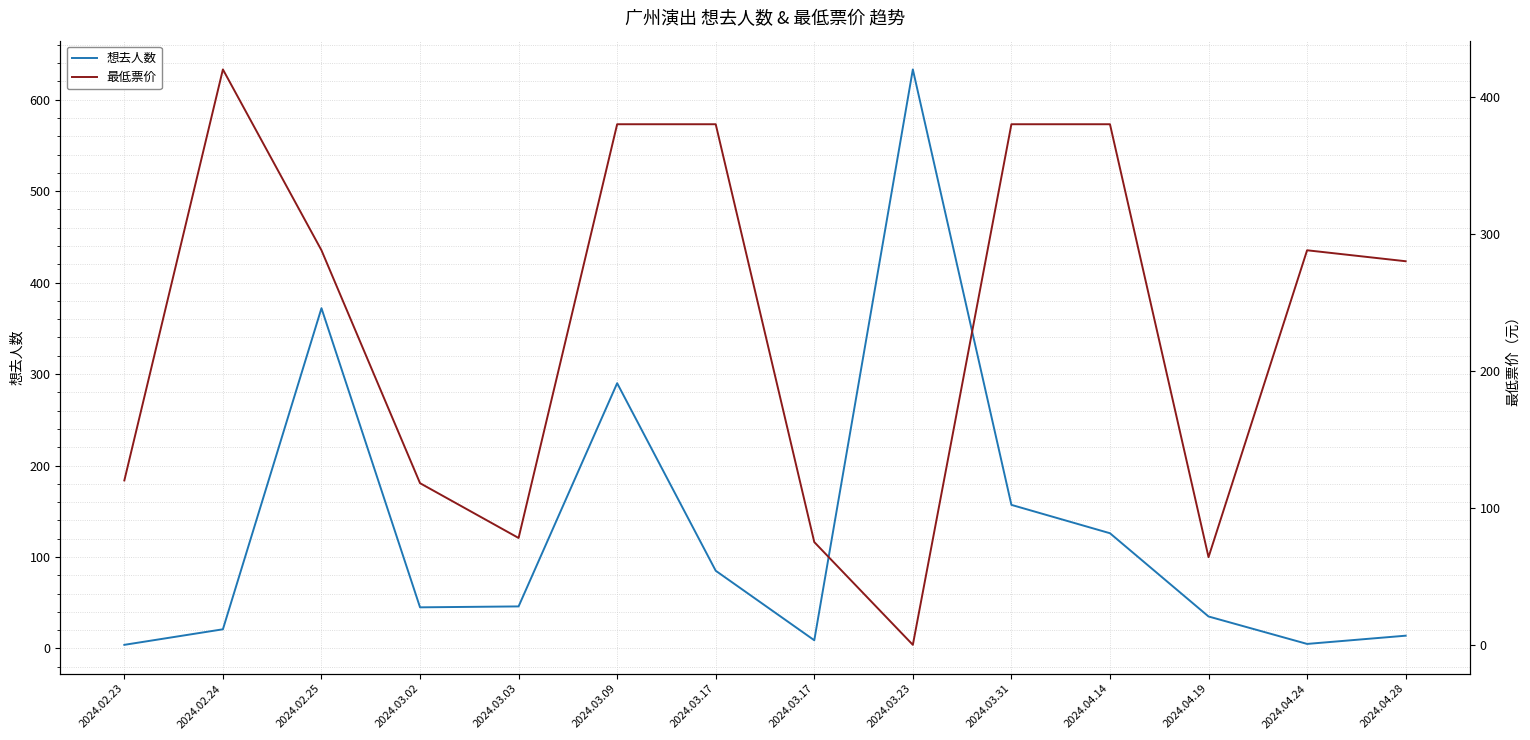

At how many categories does at least one series exceed 477?

1